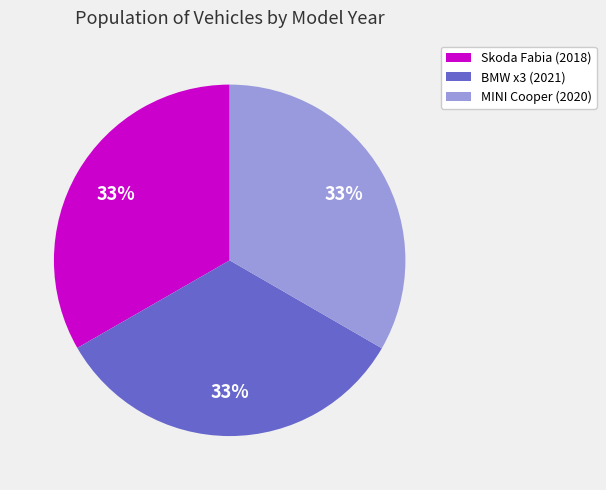

What is the ratio of the value at BMW x3 (2021) to the value at Skoda Fabia (2018)?

1.0